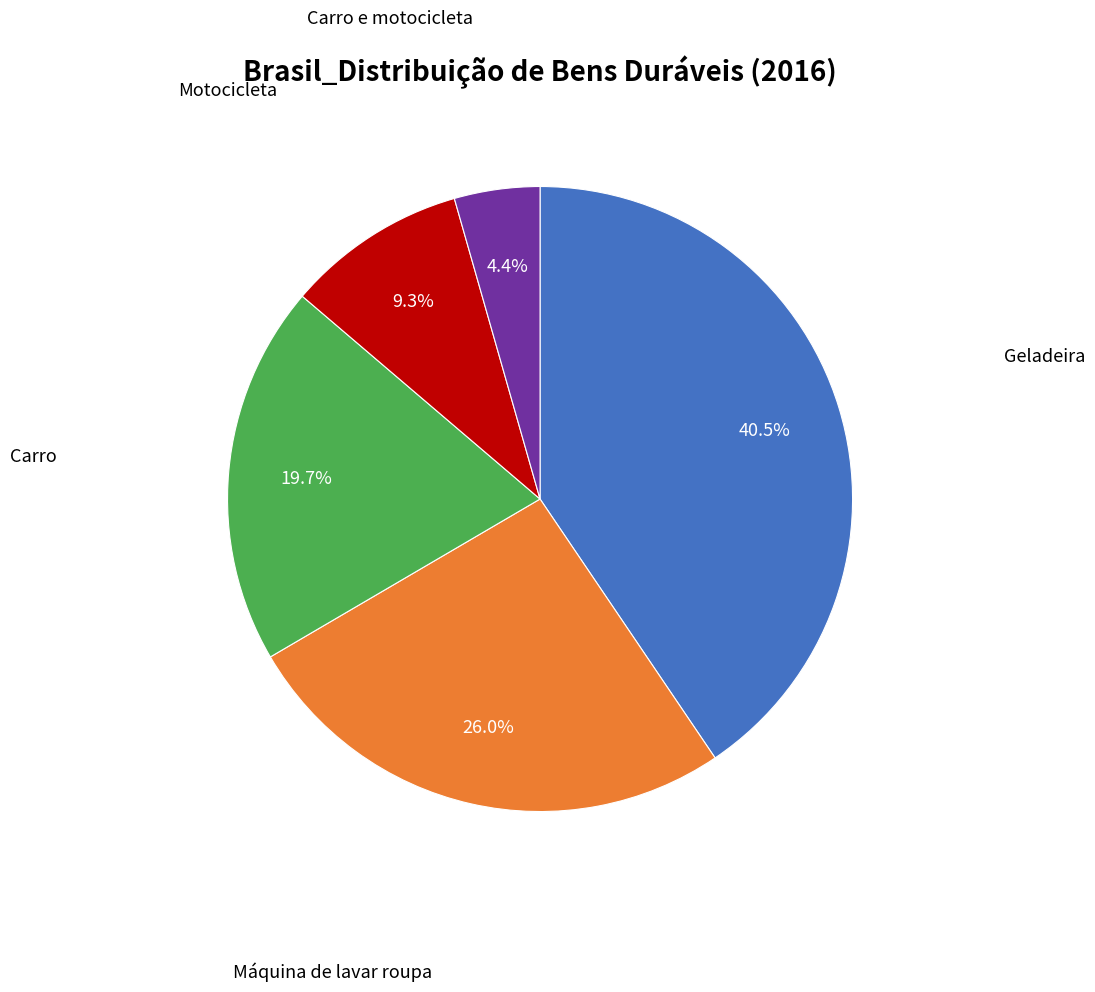

Is there a majority slice in this chart?

No